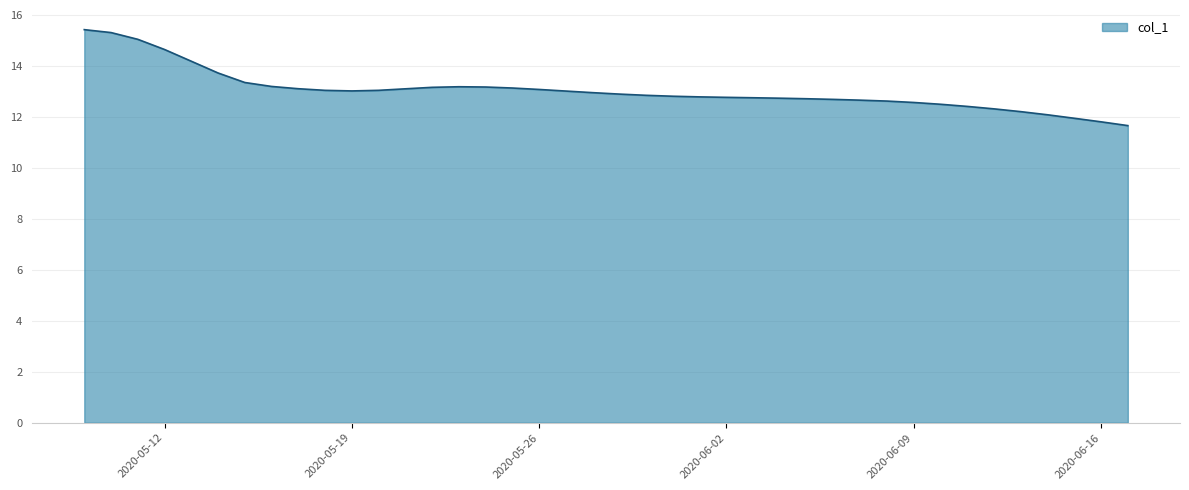

What is the minimum value shown in the chart?

11.7